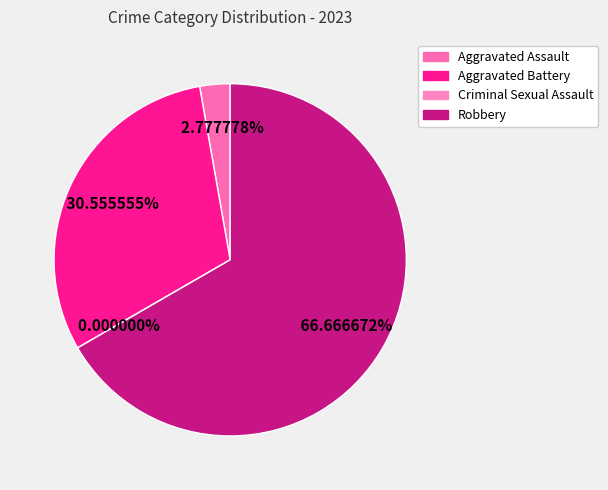

To the nearest percent, what percentage of the pie is Aggravated Assault?

3%